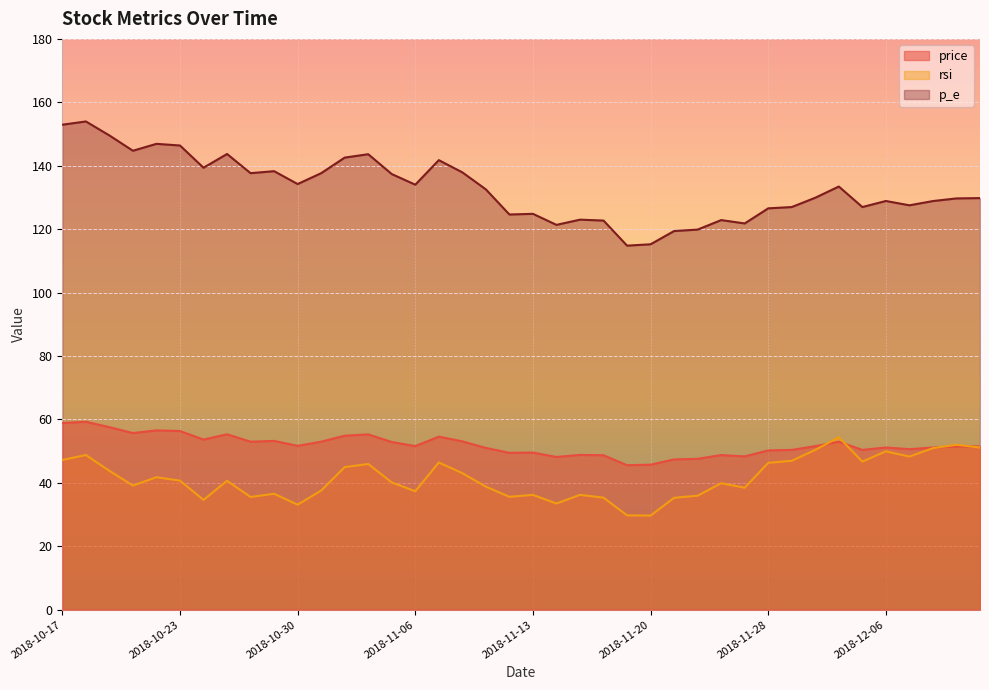

What is the difference between the maximum and minimum values in the p_e series?

39.2